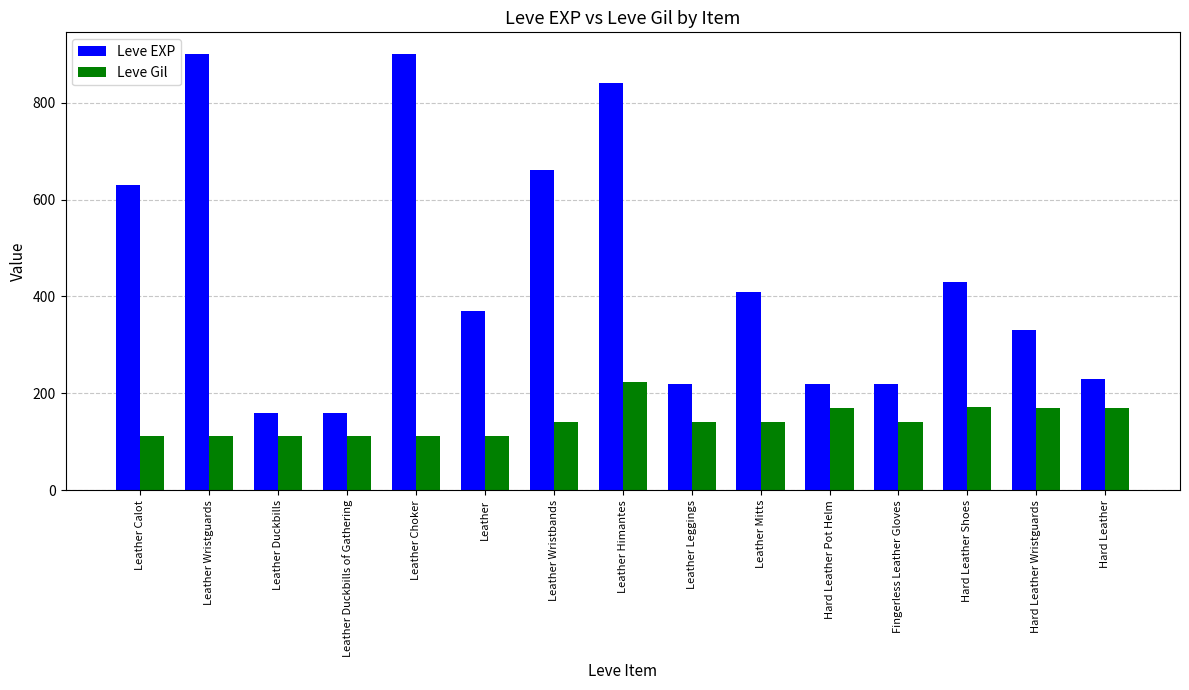

How many series are shown in this chart?

2